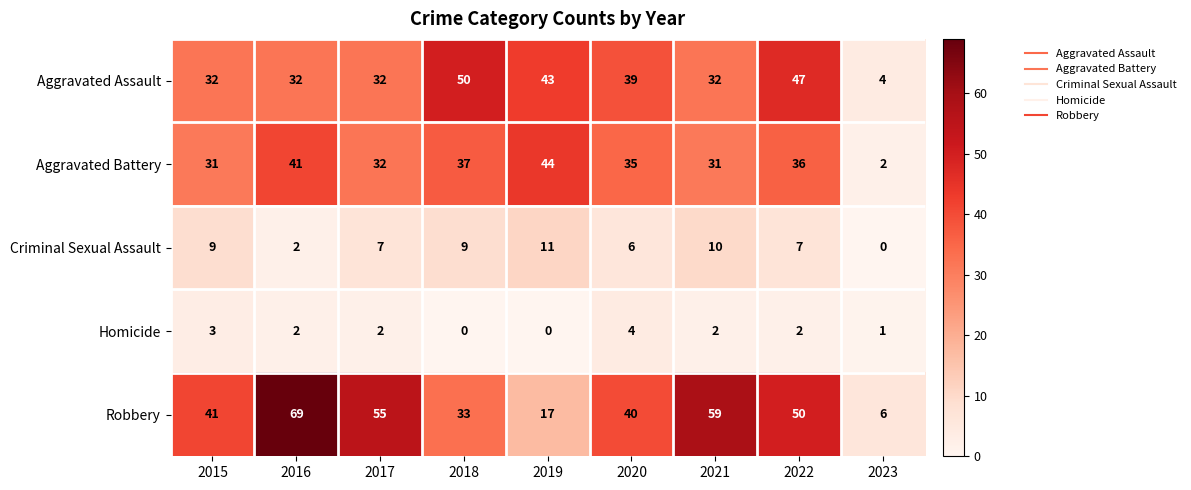

Which category has the highest value across all series?

2016